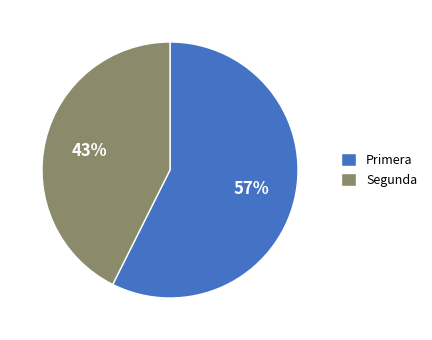

The Primera slice represents 57% of the pie. True or false?

True